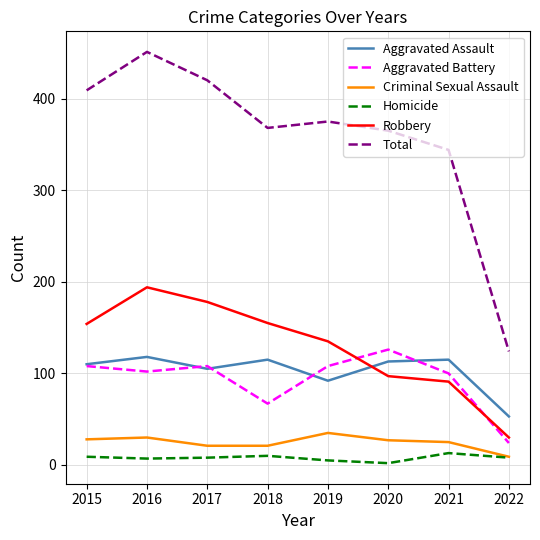

True or false: Homicide and Total intersect in this chart.

False